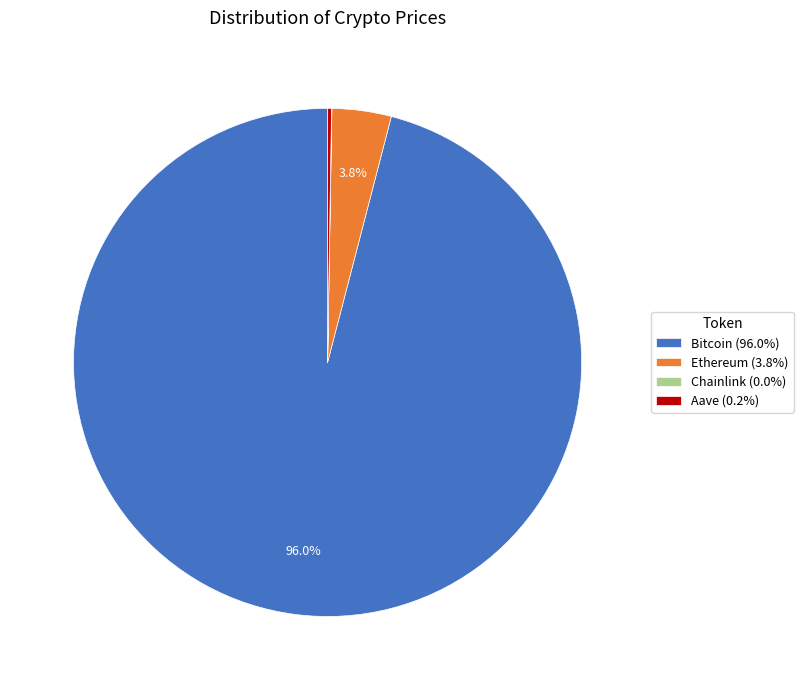

What is the majority slice?

Bitcoin